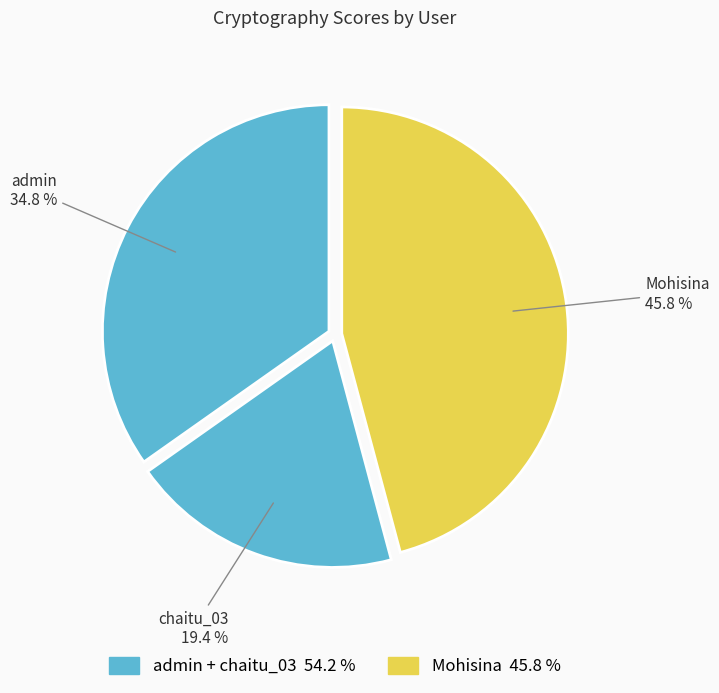

Is there a majority slice in this chart?

No